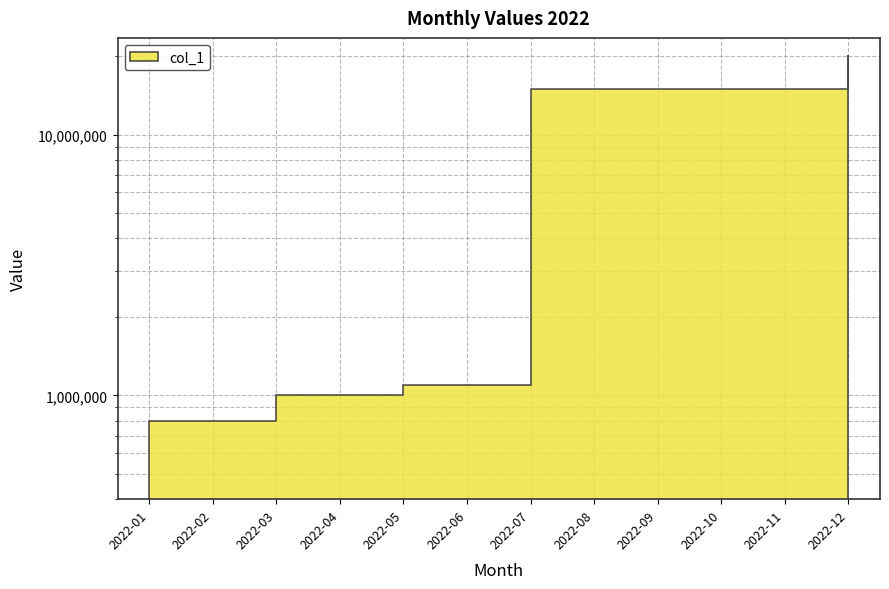

What is the value of the 11th point from the left?

15000000